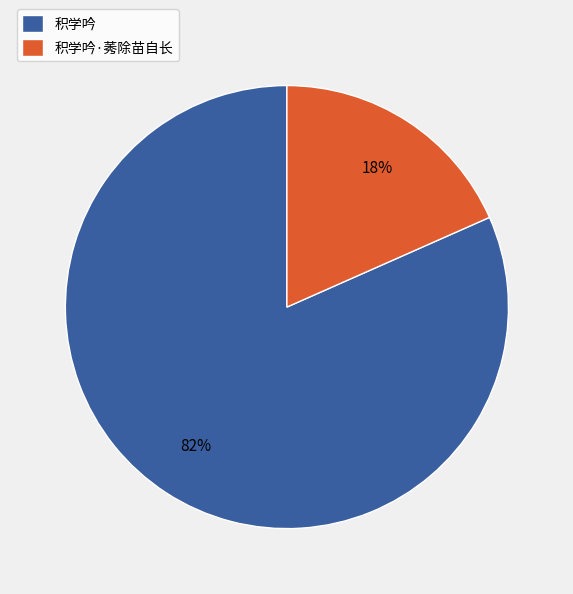

Is it true that 积学吟·莠除苗自长 is 18% of the pie?

True